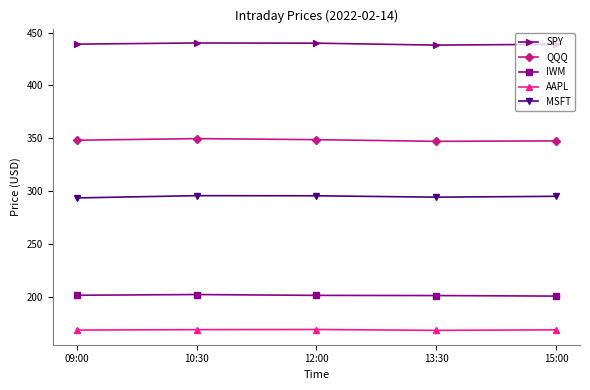

What is the difference between the QQQ values at 15:00 and 10:30?

2.2